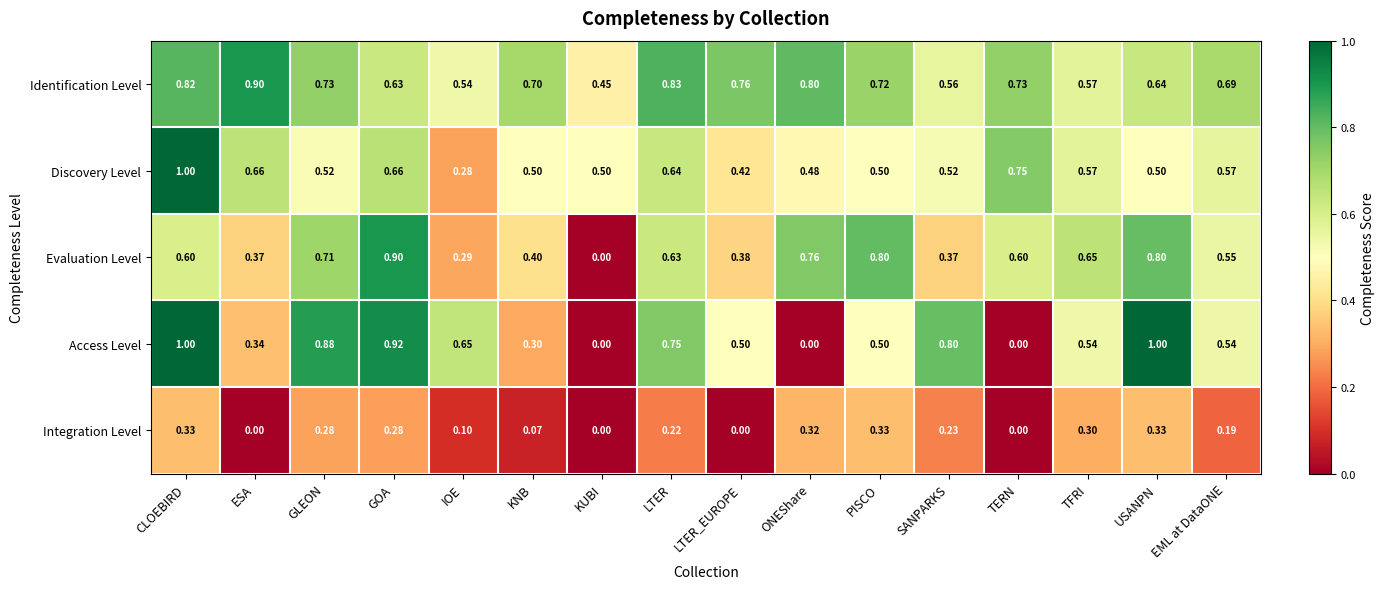

What is the greatest value displayed?

1.0